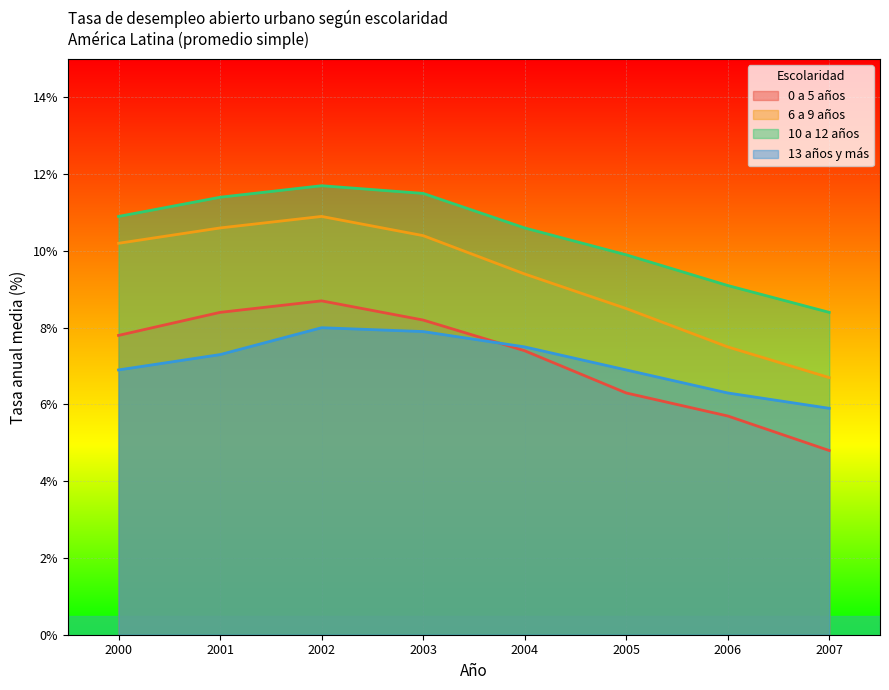

Which series has the widest spread of values?

6 a 9 años